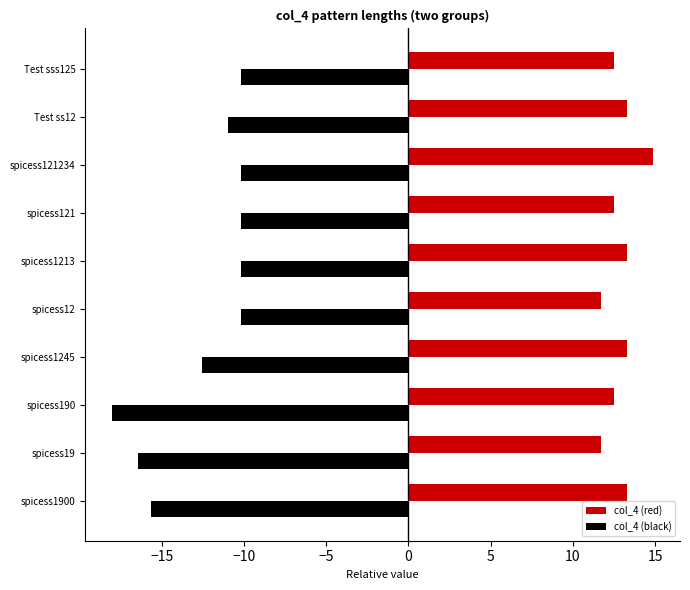

What is the total value across all series at spicess1245?

0.8